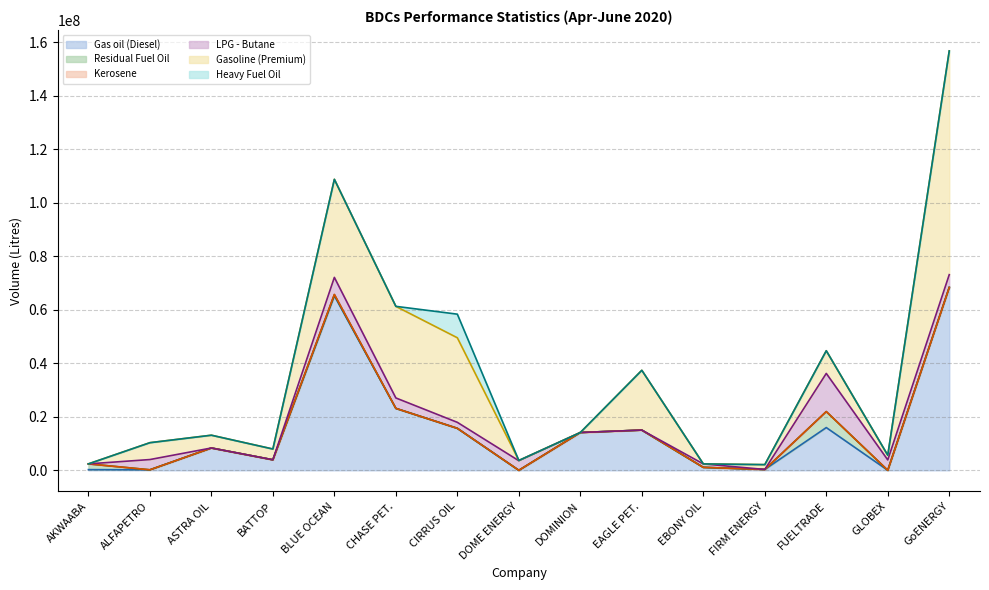

How many times do Residual Fuel Oil and LPG - Butane cross each other?

1